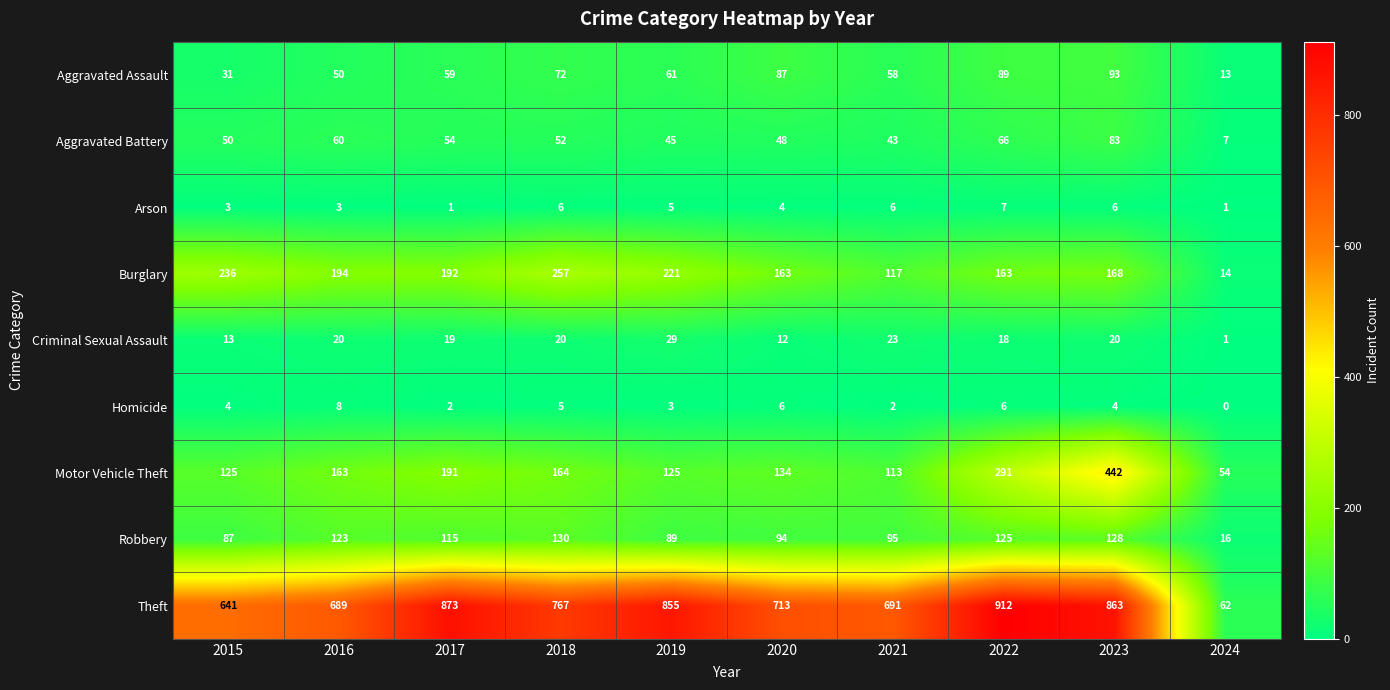

What is the difference between the Aggravated Assault values at 2024 and 2016?

37